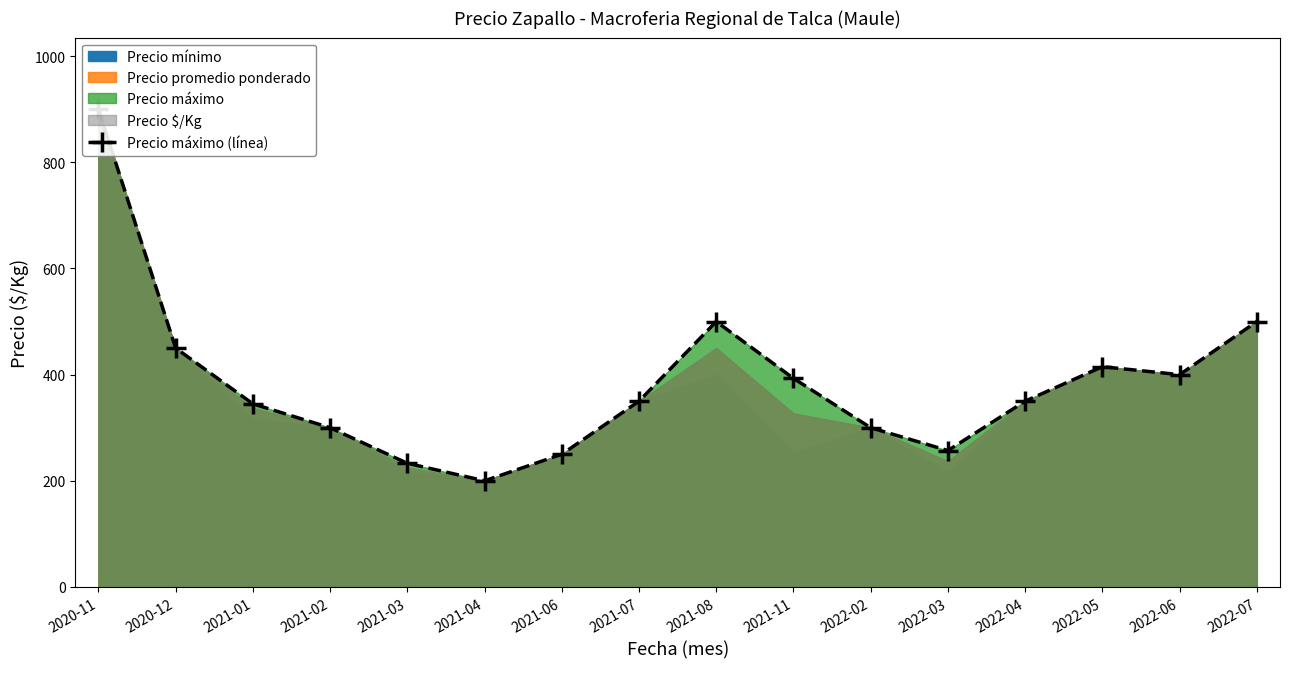

What is the label of the 16th point from the left?

2022-07